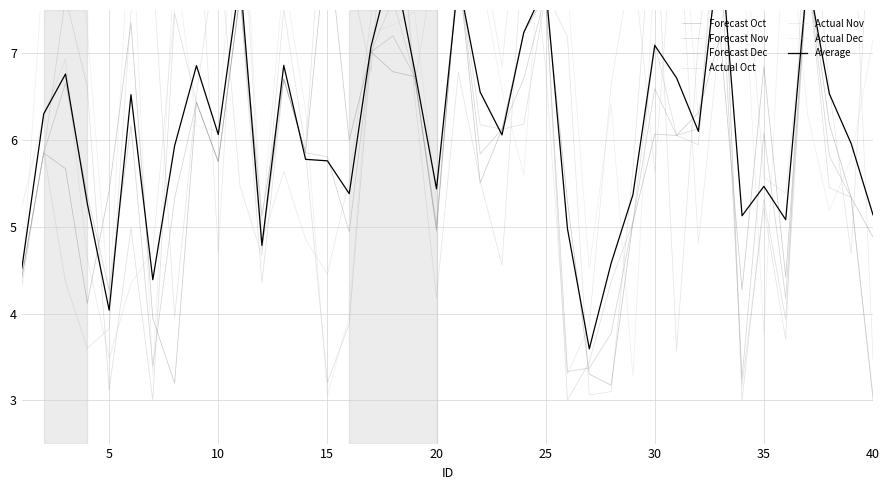

Which series ends up on top after the final intersection of Actual Oct and Forecast Nov?

Actual Oct